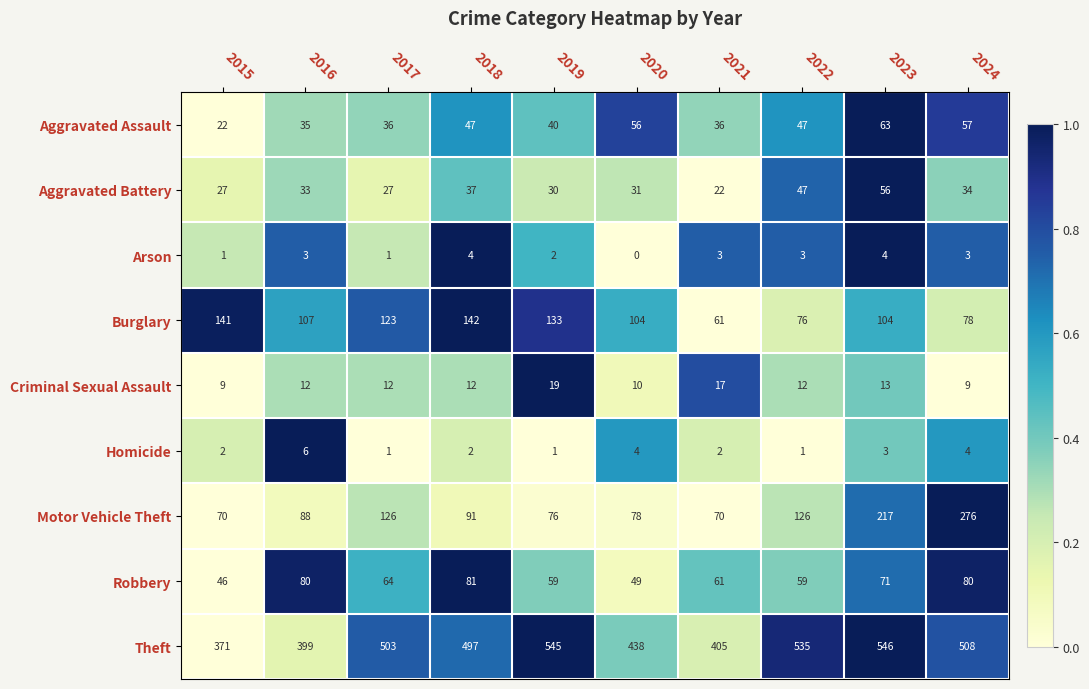

Which category has the lowest value across all series?

2020